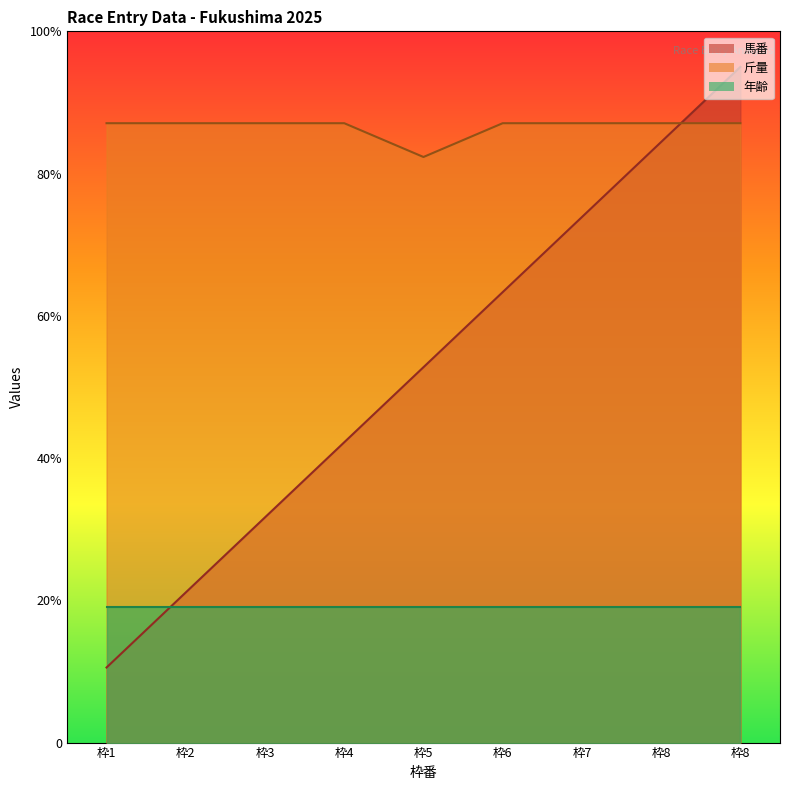

How many interior local valleys does the 斤量 series have?

1